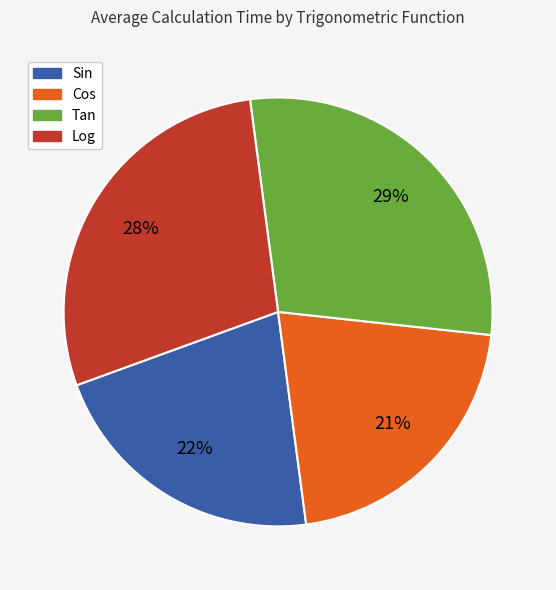

To the nearest percent, what is the combined percentage of Sin and Log?

50%